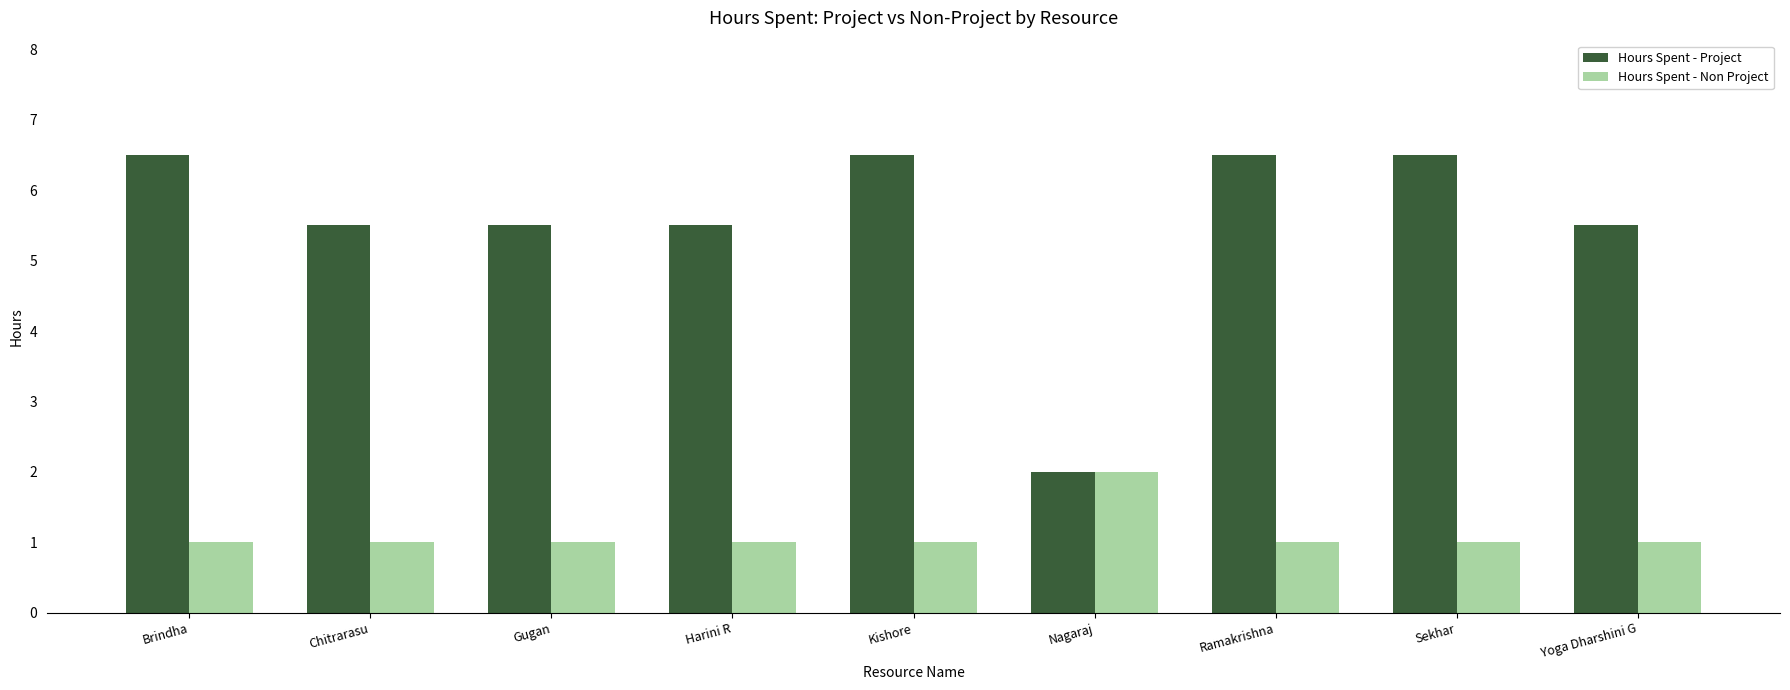

What is the label of the 4th bar from the right?

Nagaraj